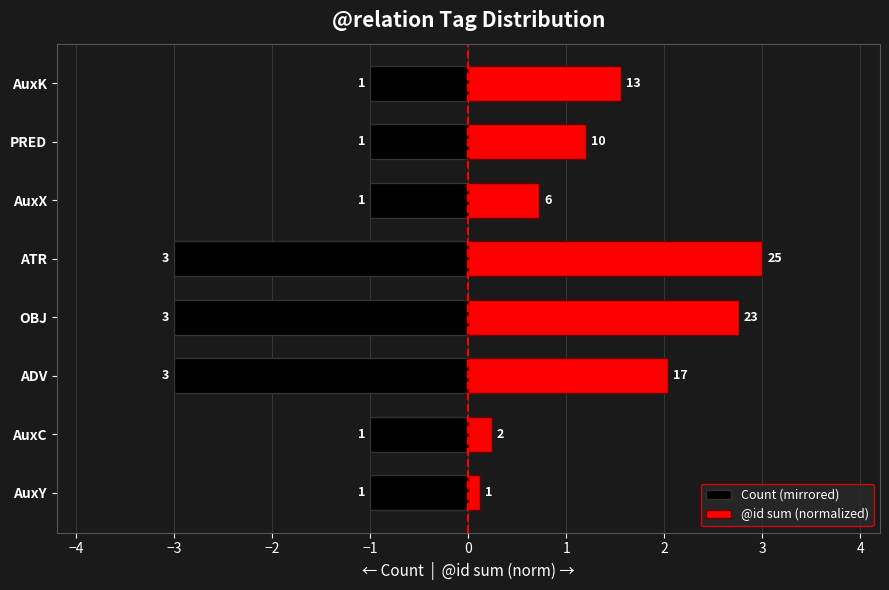

Rank the series at AuxK from lowest to highest value.

Count (mirrored), @id sum (normalized)